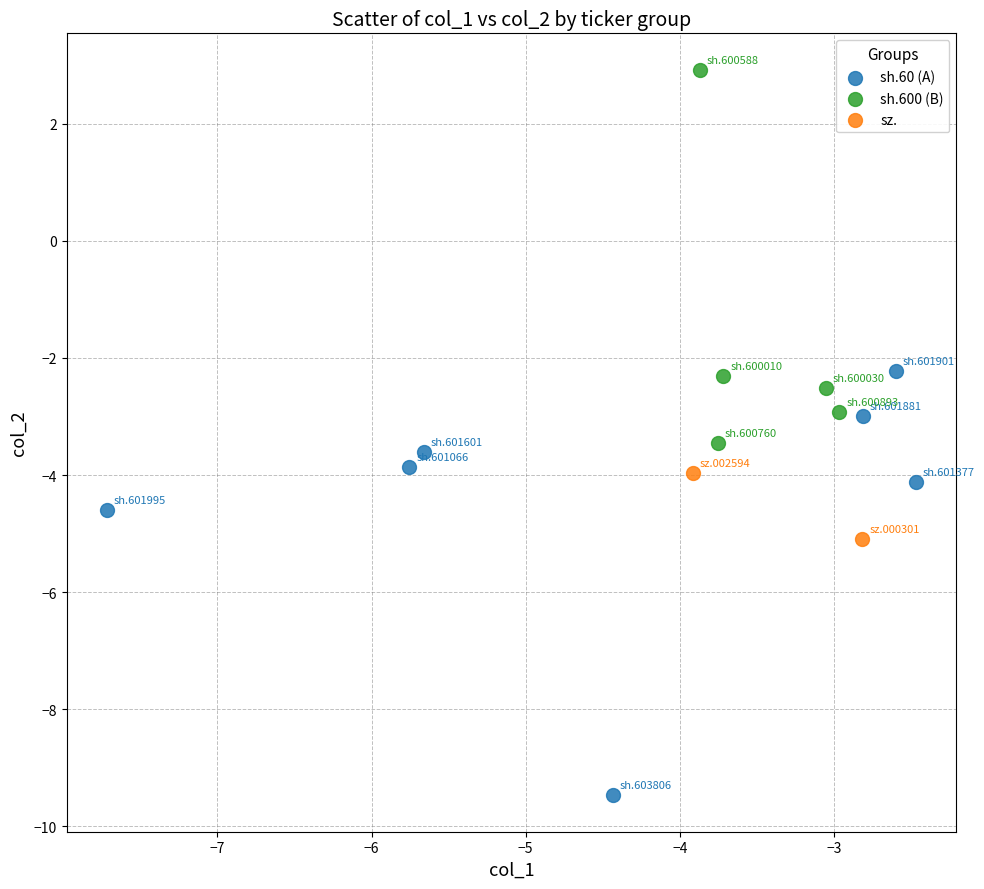

Which series has the widest spread of Y values?

sh.60 (A)